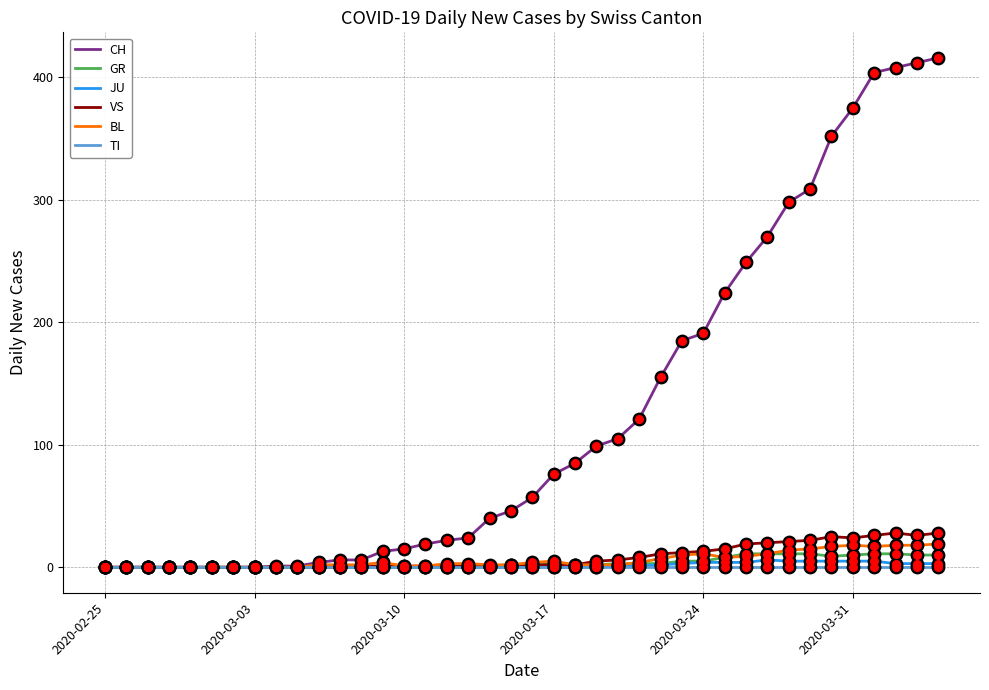

At how many categories does at least one series exceed 207?

11